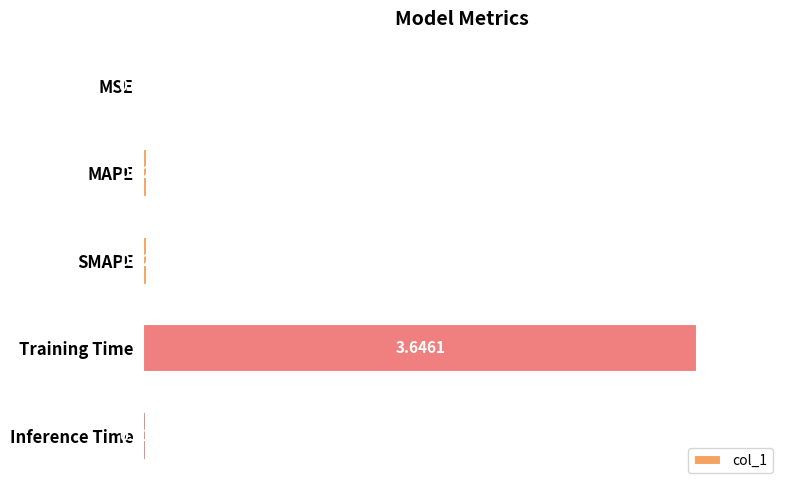

What is the change in value from Training Time to Inference Time?

-3.6